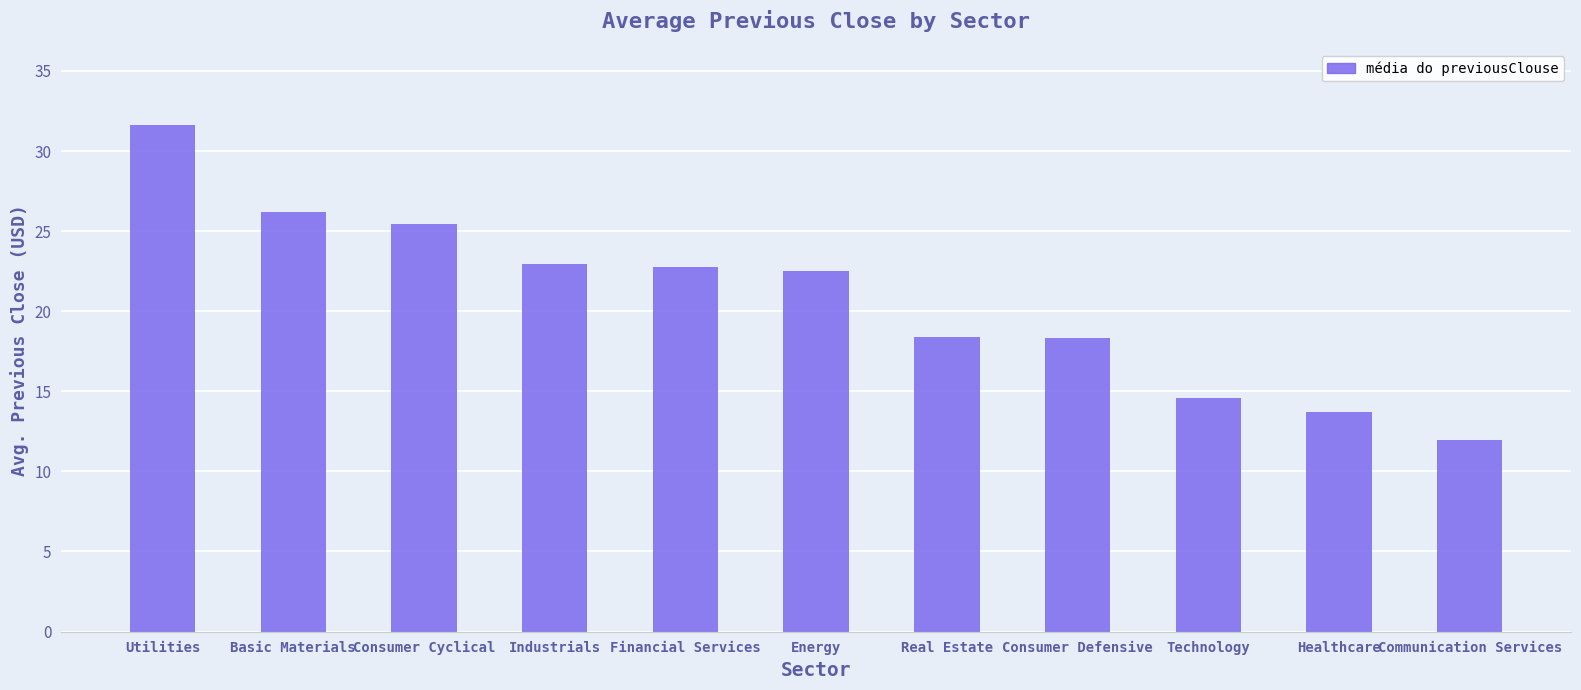

True or false: the data shows 22.7 at Financial Services.

True